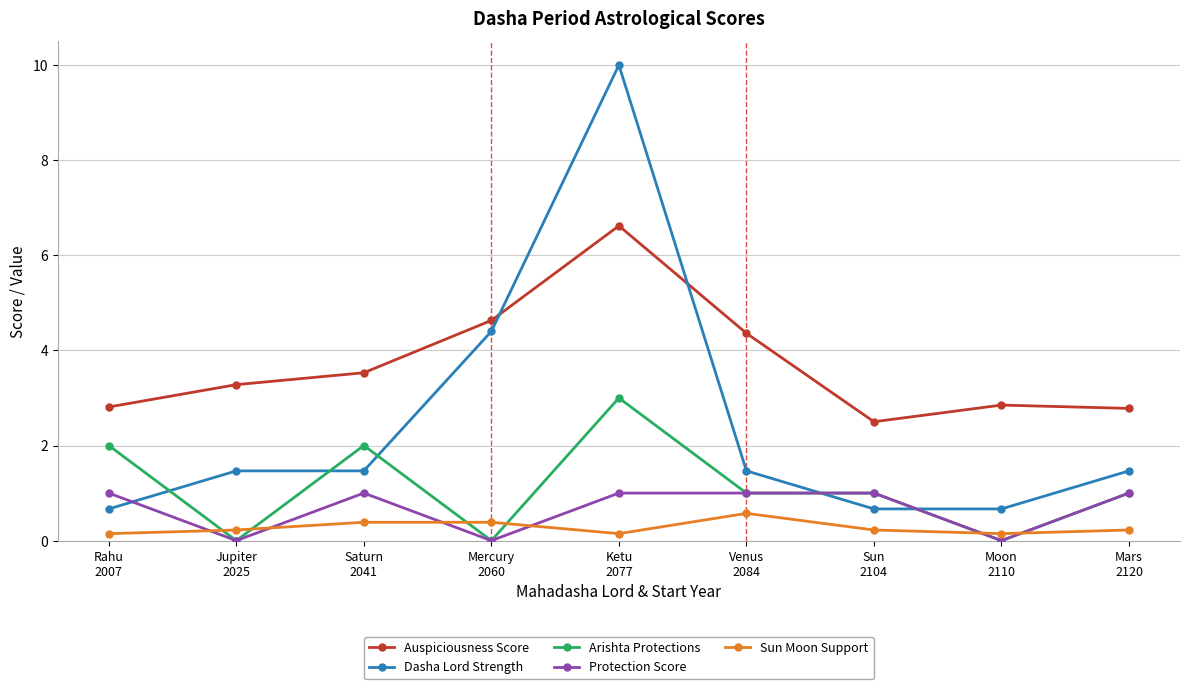

What position from the right is Jupiter
2025?

8